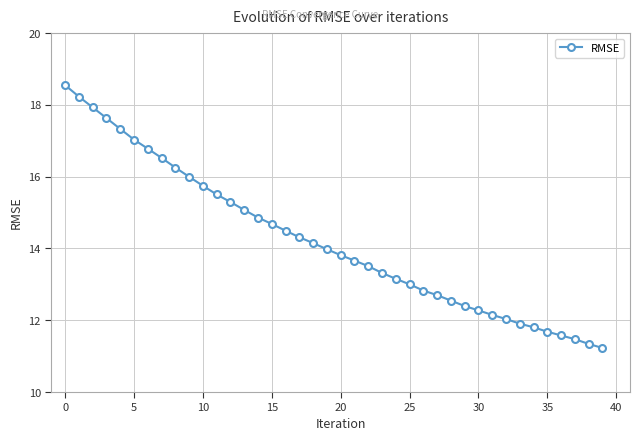

What is the difference between the maximum and minimum values?

7.3